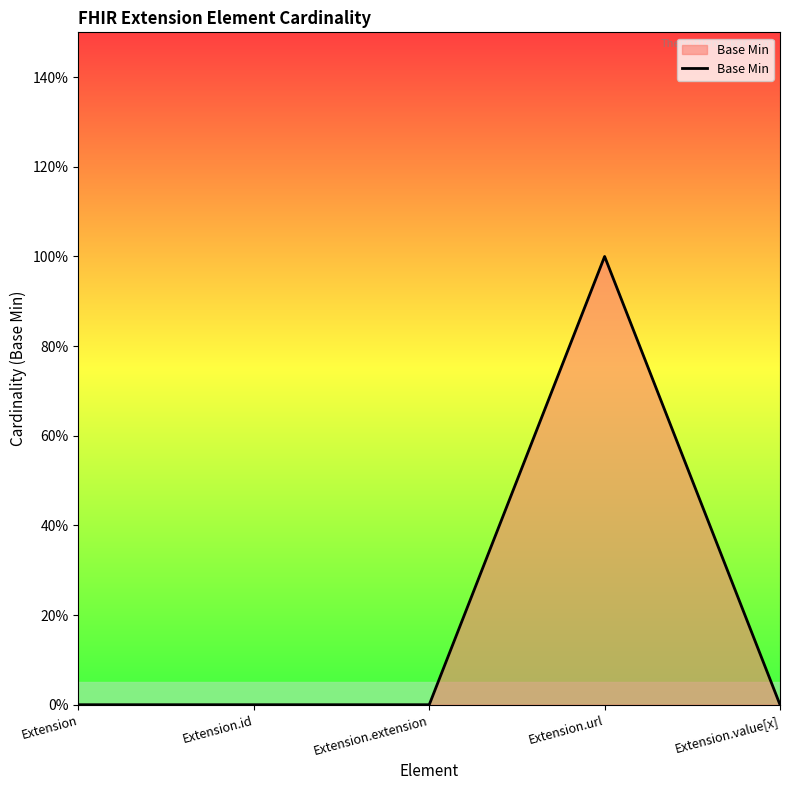

Which label corresponds to the smallest value in the chart?

Extension